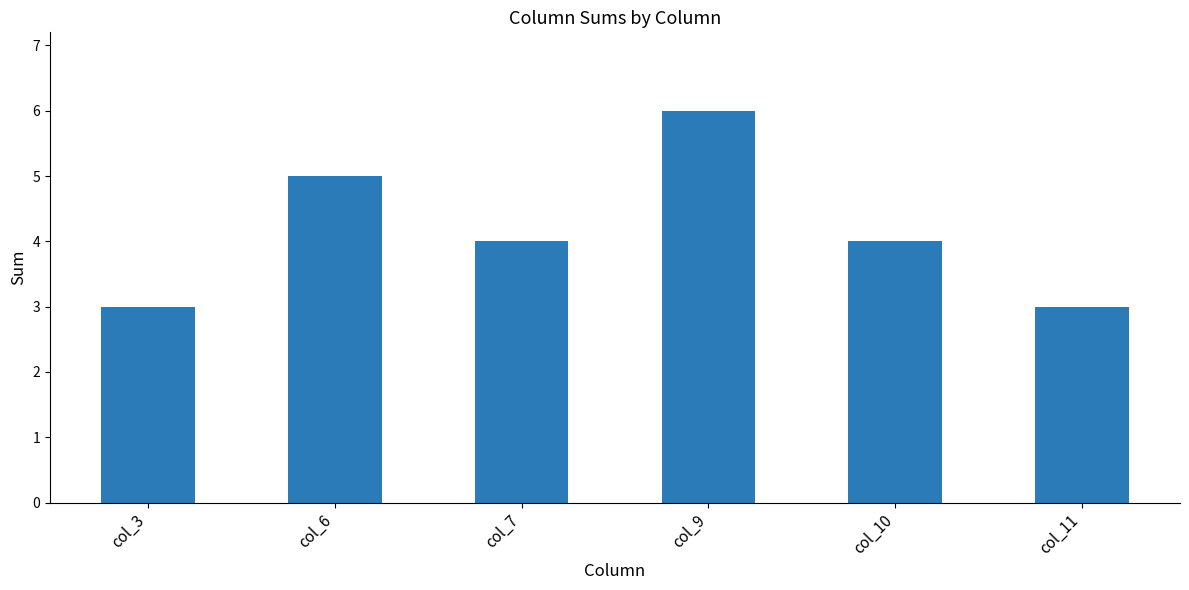

What is the ratio of the value at col_11 to the value at col_3?

1.0